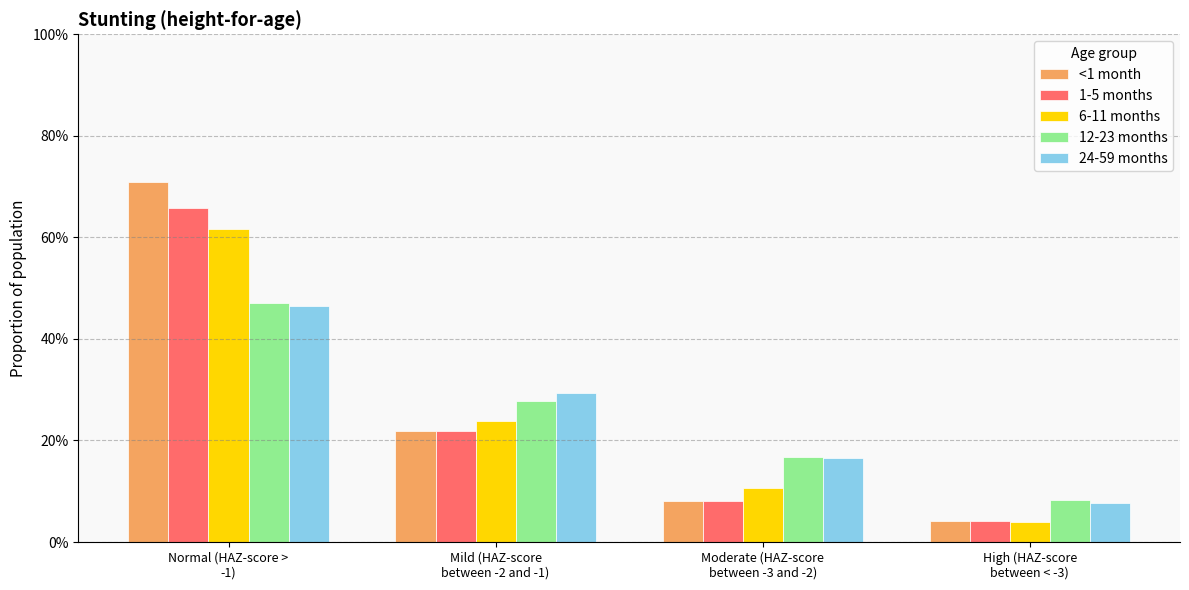

What is the approximate value of <1 month at Normal (HAZ-score >
-1)?

0.7